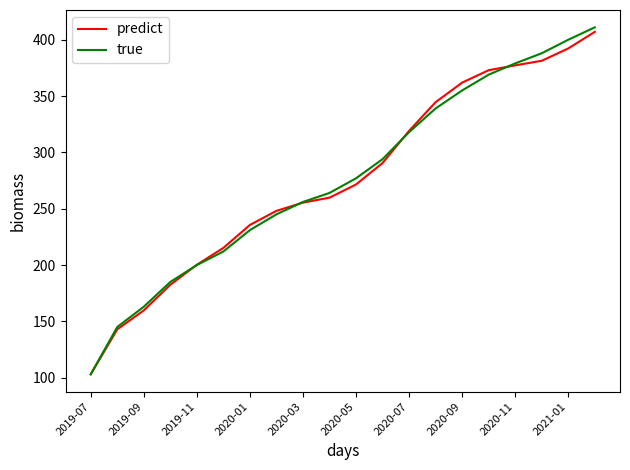

Reading left to right, list all the values displayed in this chart.

predict: 103.0	142.9	159.7	182.5	200.2	215.2	235.6	248.1	255.4	259.8	271.5	290.6	319.1	344.6	362.0	373.0	377.2	381.3	392.3	407.0
true: 103.0	145.0	163.0	185.0	200.0	212.0	231.0	245.0	256.0	264.0	277.0	294.0	318.0	339.0	355.0	369.0	379.0	388.0	400.0	411.0